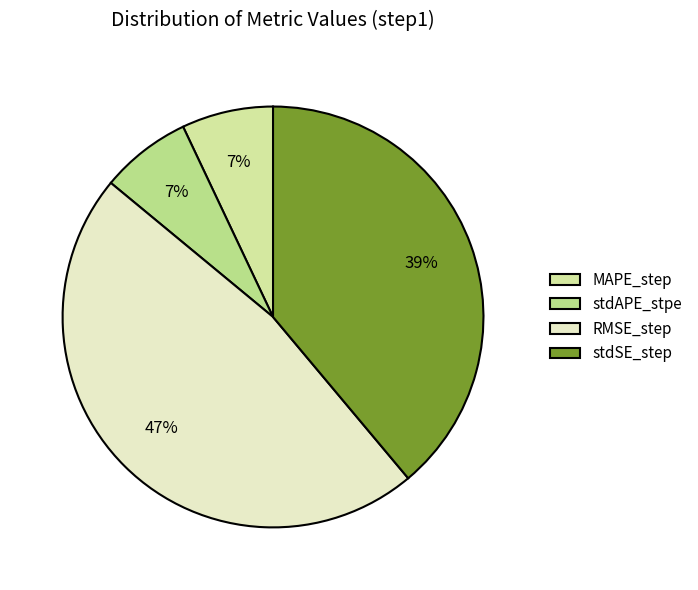

How many segments does this pie chart have?

4